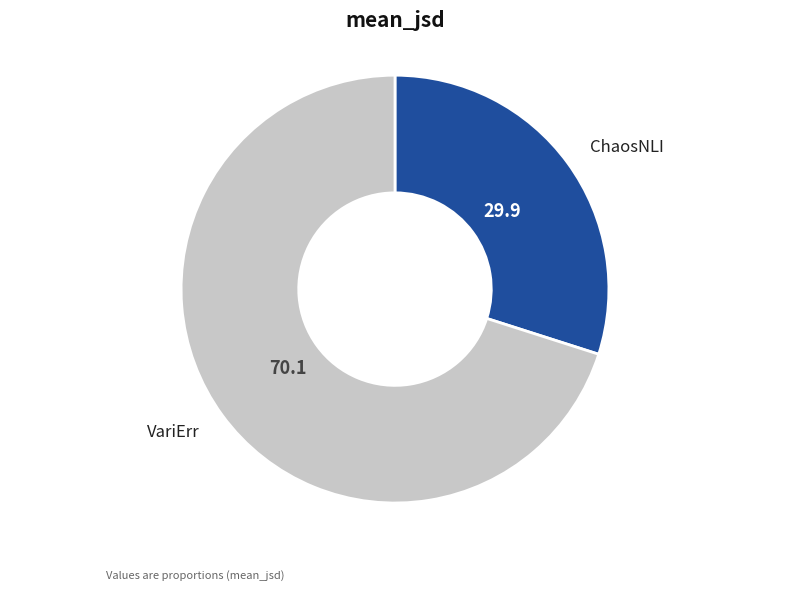

Is the sum of VariErr and ChaosNLI greater than half?

Yes